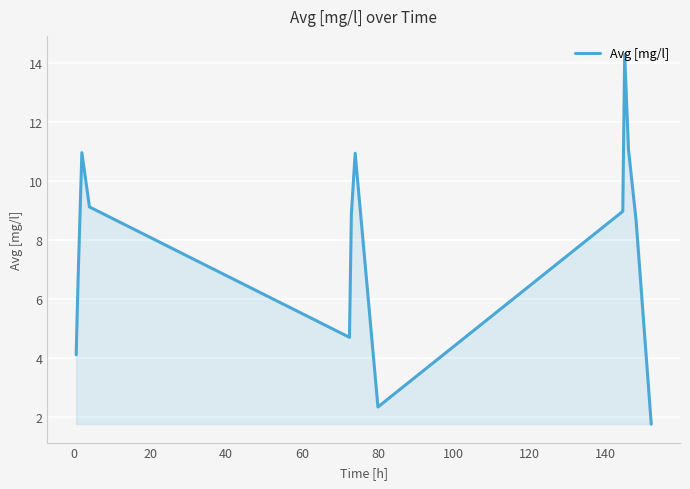

What is the difference between the maximum and minimum values?

12.5